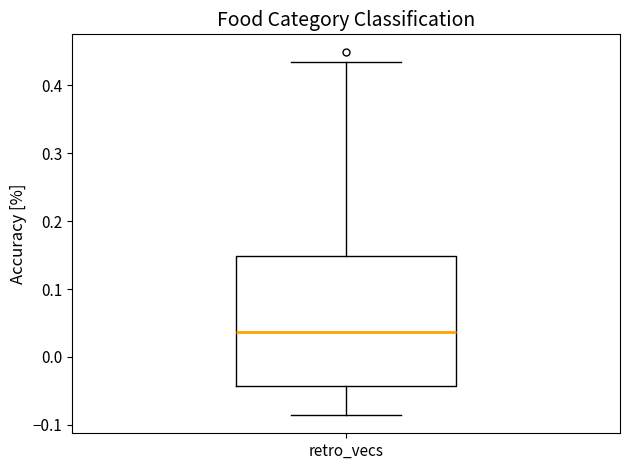

Transcribe this box plot: give where the median line is, the range the box spans, and where the two whiskers end, as read against the y-axis. The values are not printed on the chart, so give them approximately, as read against the axis.

median 0.04, box -0.04 to 0.15, whiskers -0.09 to 0.43